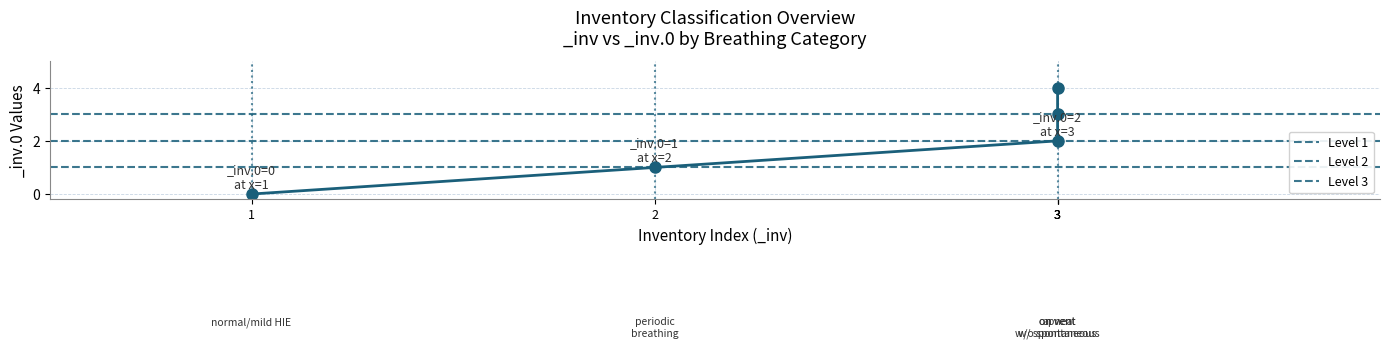

What value does the Level 1 series have at 1?

1